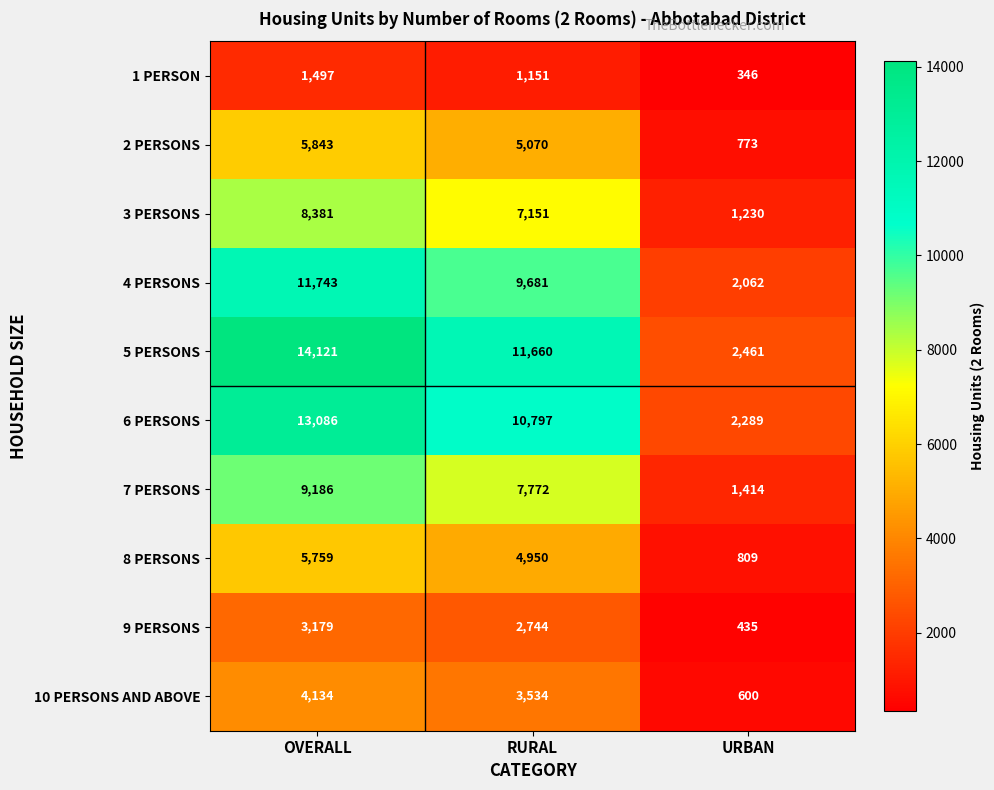

Which series has the largest total across all categories?

5 PERSONS